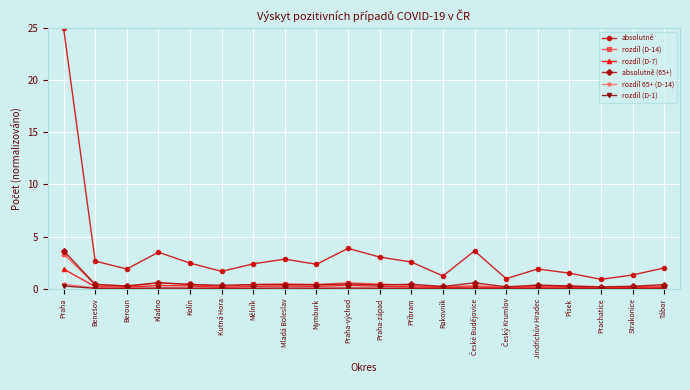

What is the greatest value displayed?

25.0